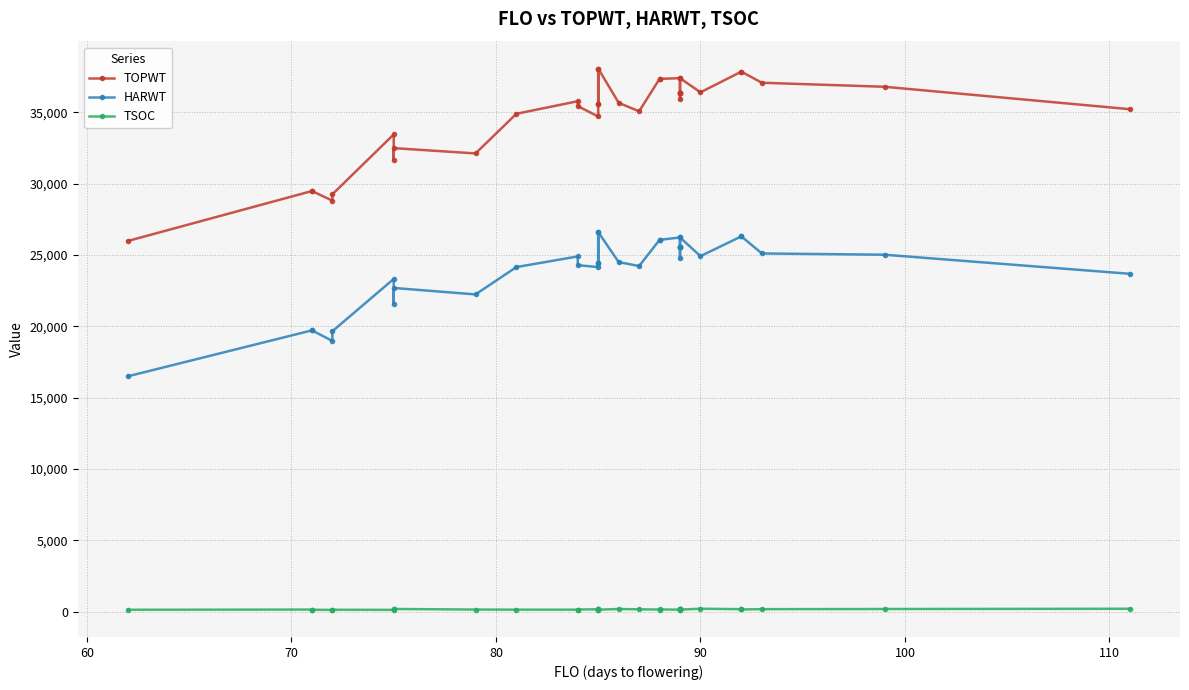

Rank the series by their maximum value, from highest to lowest.

TOPWT, HARWT, TSOC